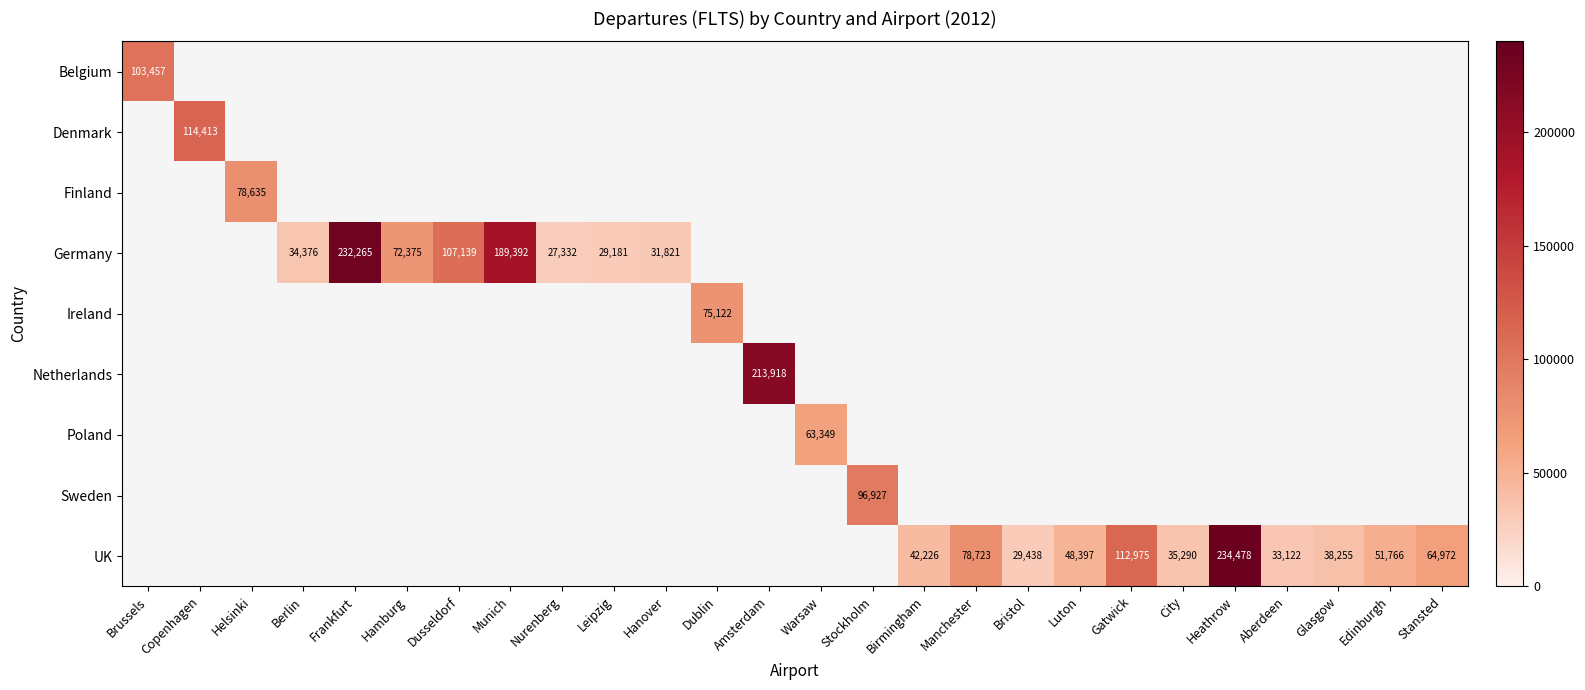

What is the greatest value displayed?

234478.0